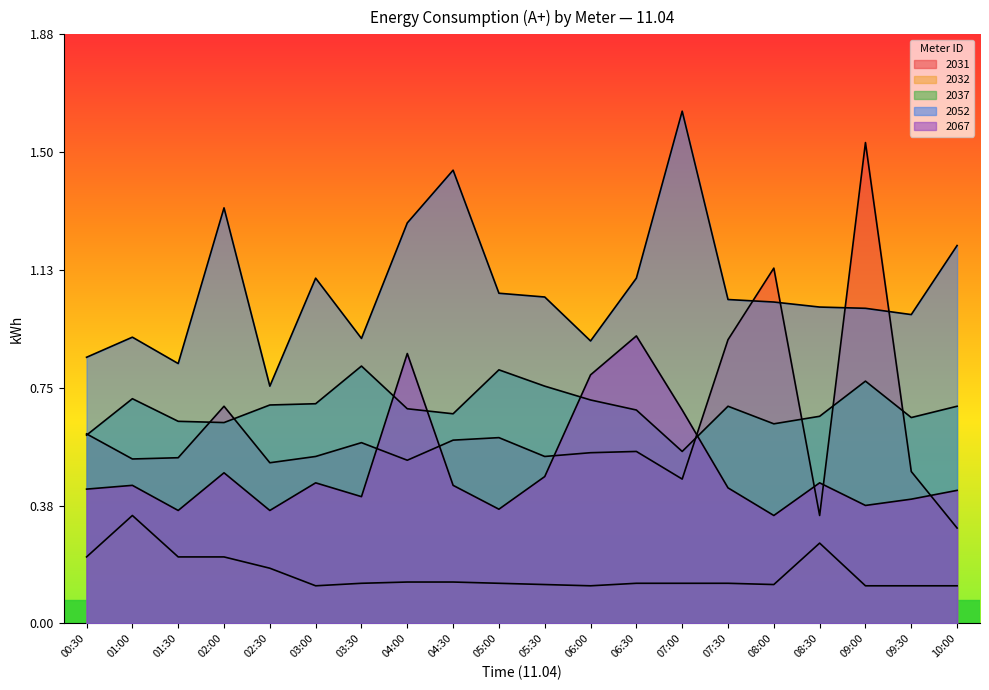

In 2067, how many points are higher than both neighbors (excluding endpoints)?

6